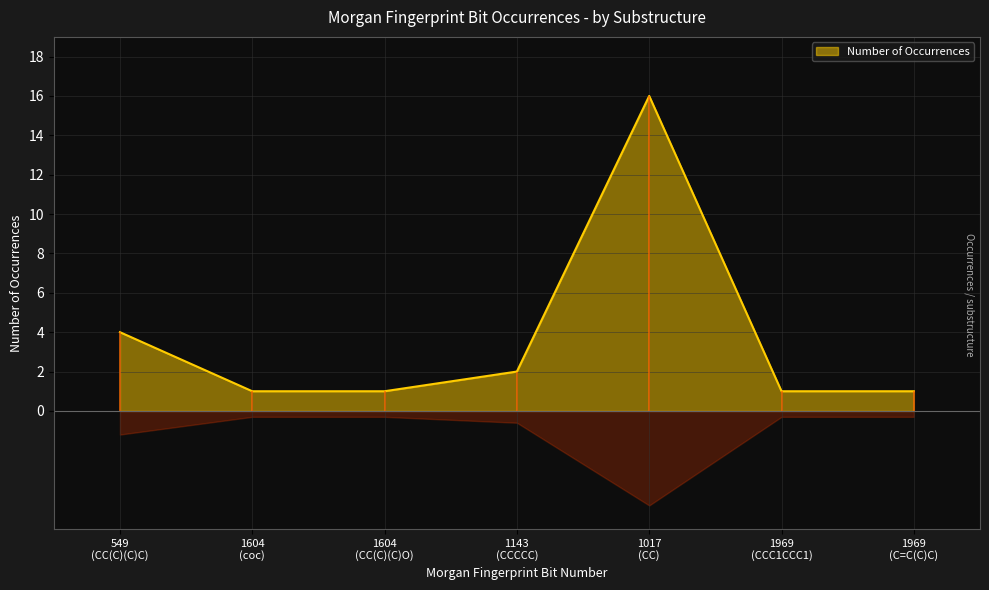

What is the ratio of the value at 1143 (CCCCC) to the value at 1017 (CC)?

0.1